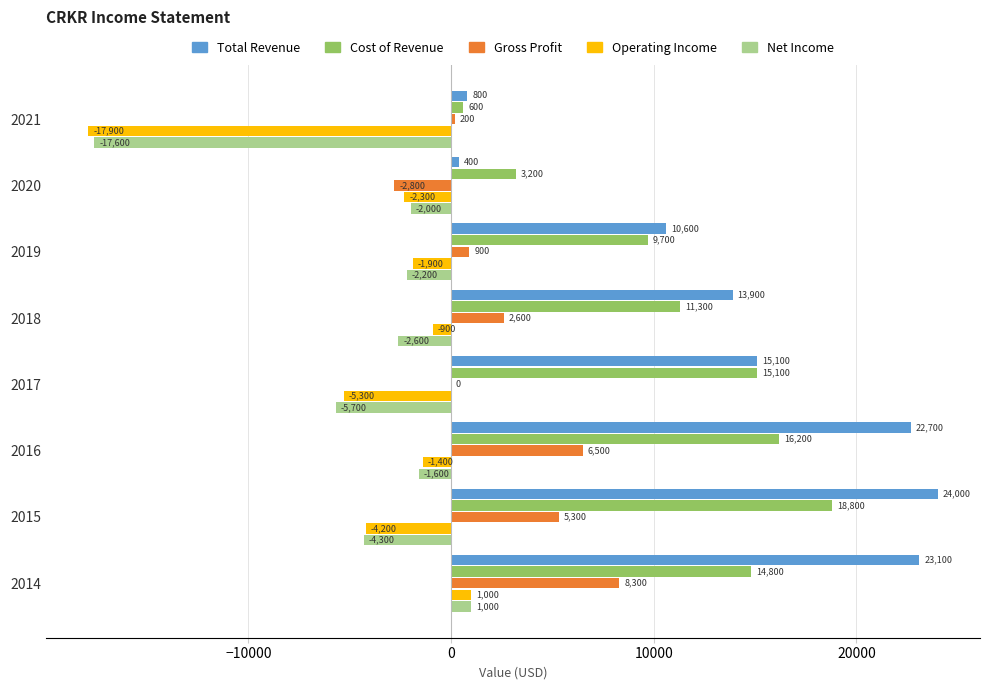

At which category is the sum across all series the highest?

2014